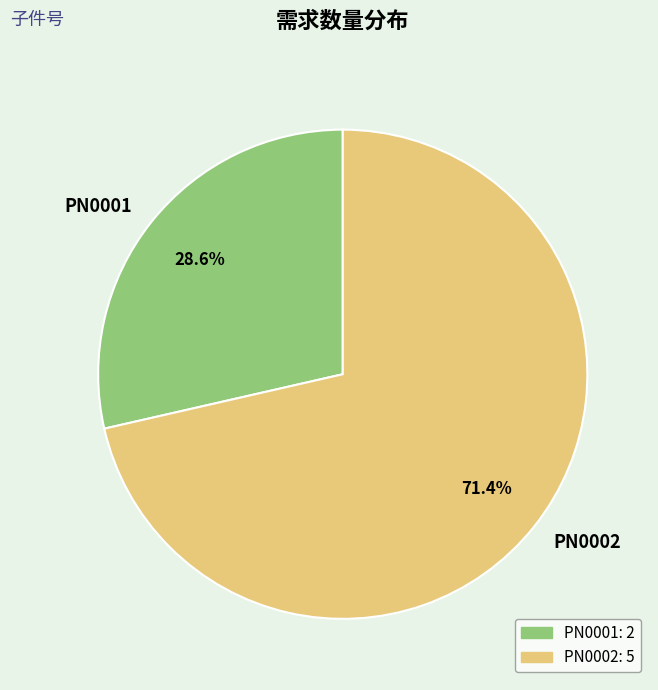

What is the ratio of the value at PN0002 to the value at PN0001?

2.5